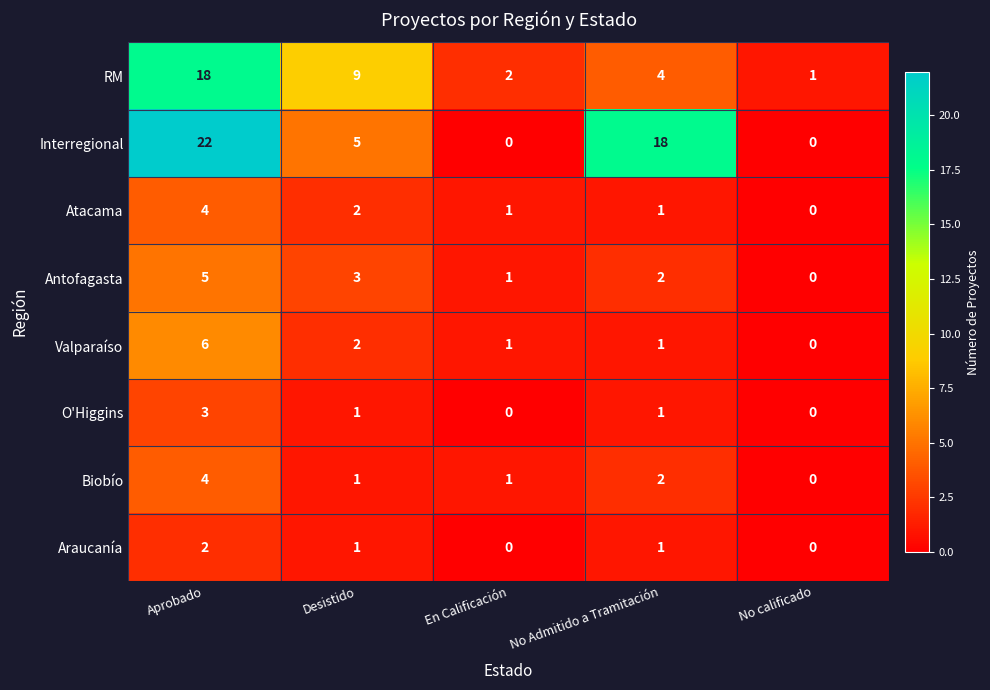

Count the number of categories in the chart.

5